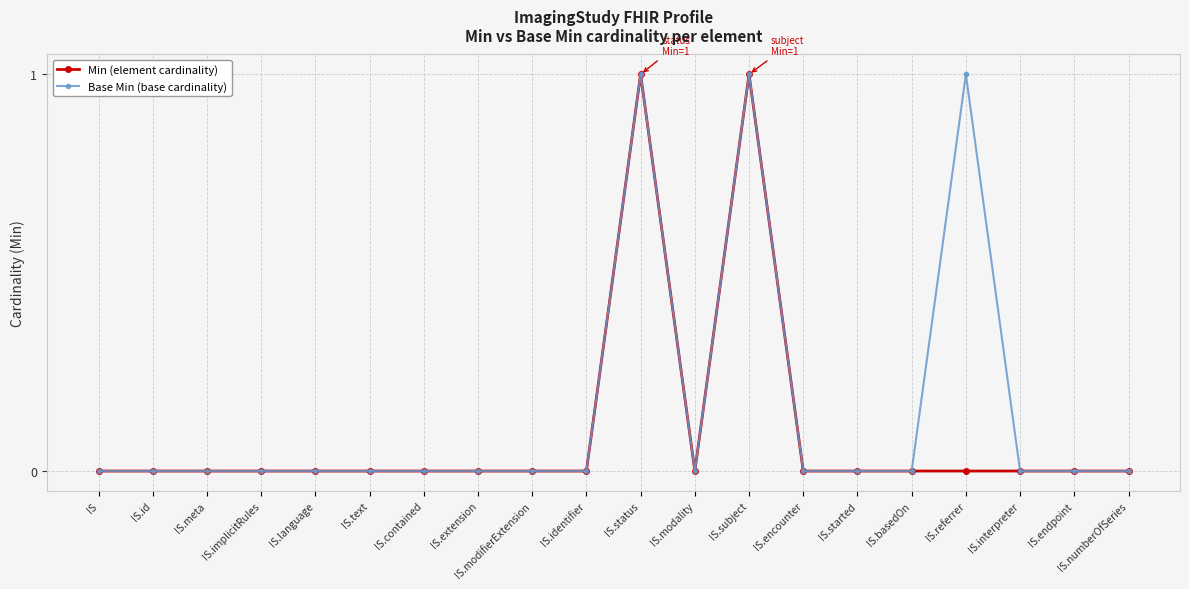

List the series in order of their overall mean, lowest first.

Min (element cardinality), Base Min (base cardinality)